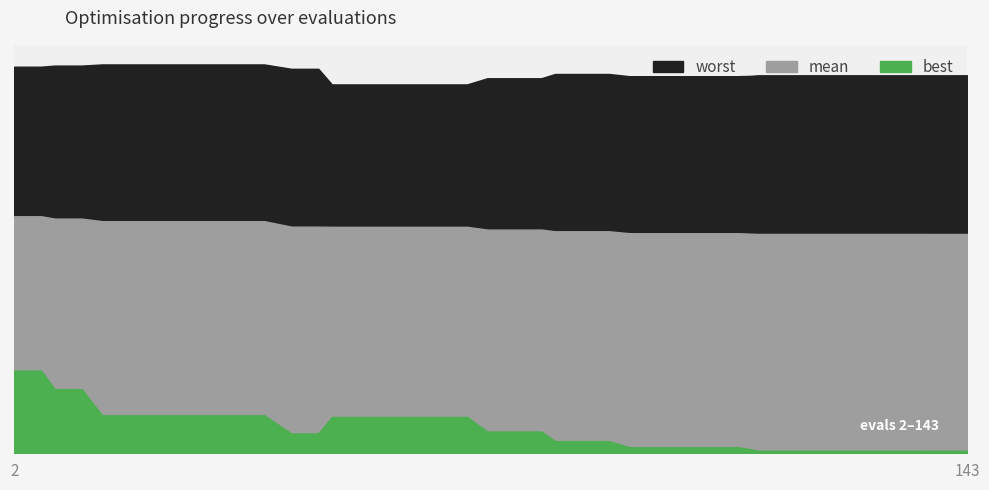

True or false: worst has more than 2 interior local peaks.

False